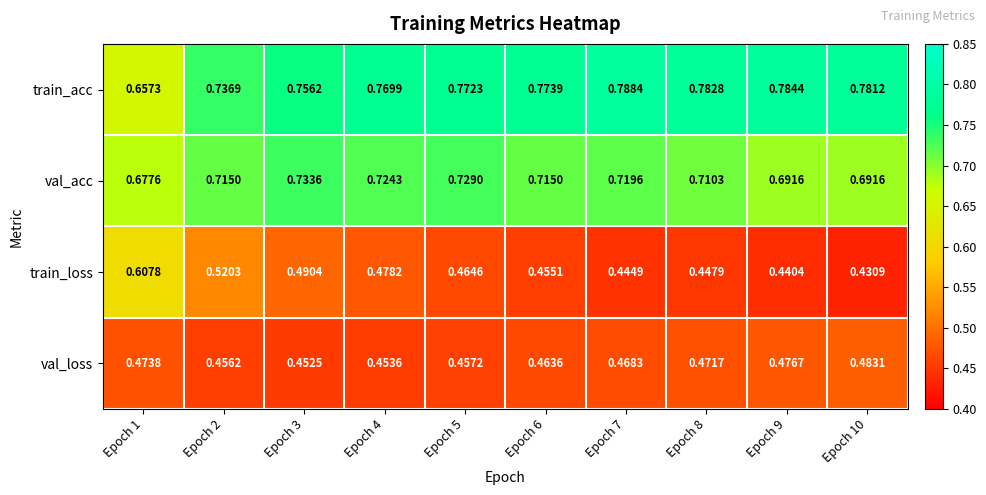

Which series has the widest spread of values?

train_loss